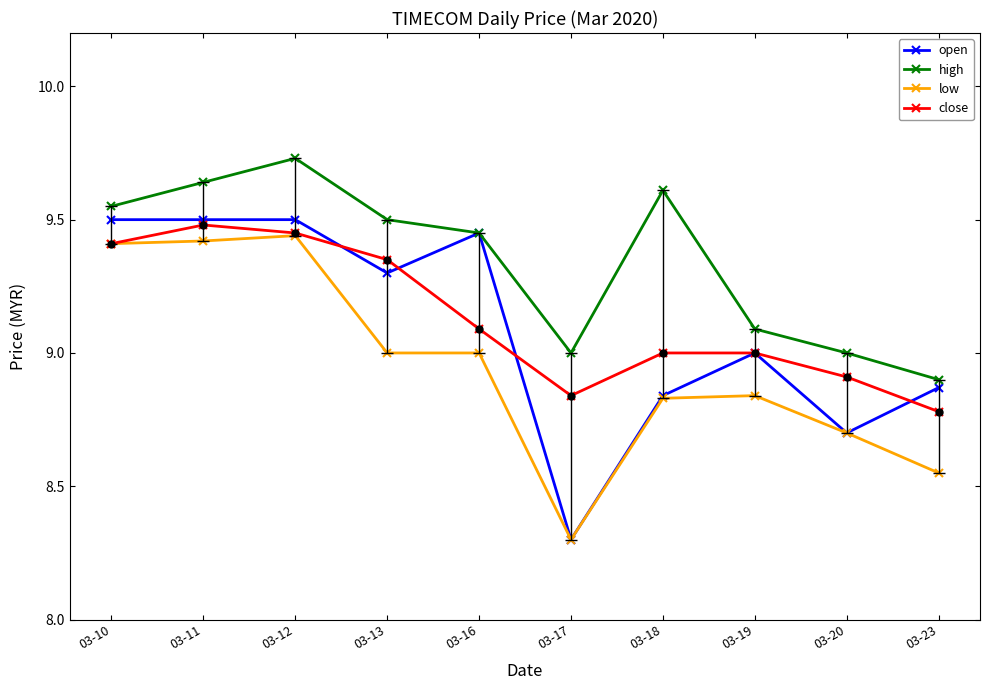

What is the sum of all close values?

91.3